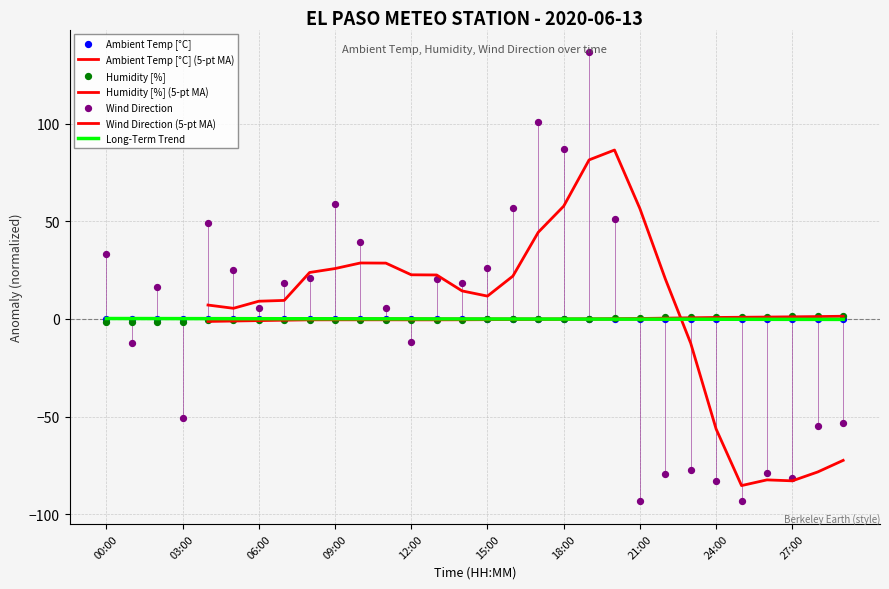

Which series has the largest total across all categories?

Wind Direction